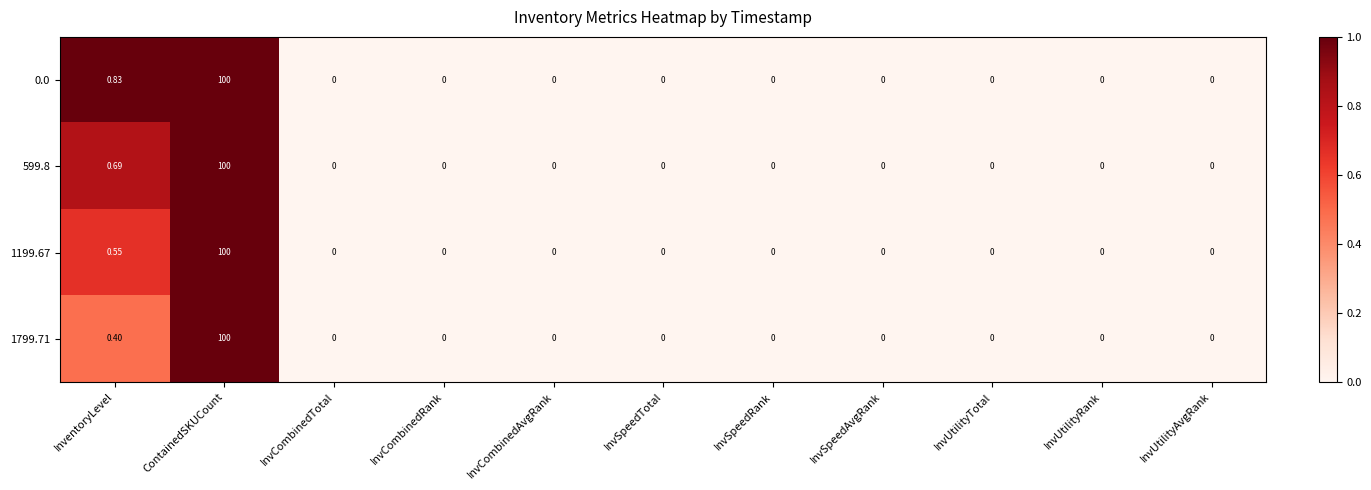

Which category has the highest value across all series?

ContainedSKUCount